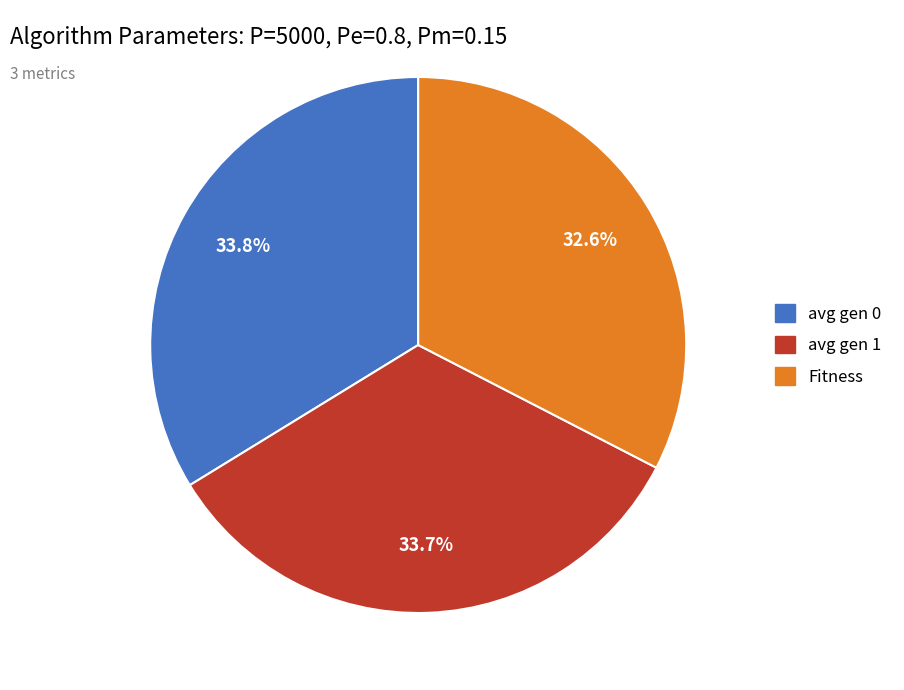

The Fitness slice represents 33% of the pie. True or false?

True